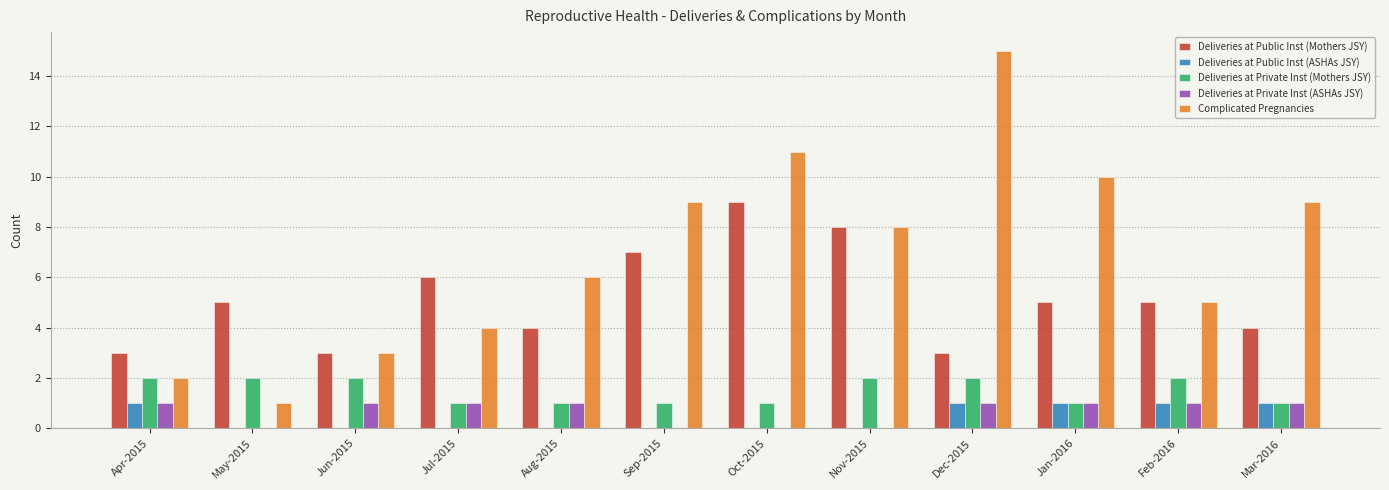

Which category has the highest value across all series?

Dec-2015